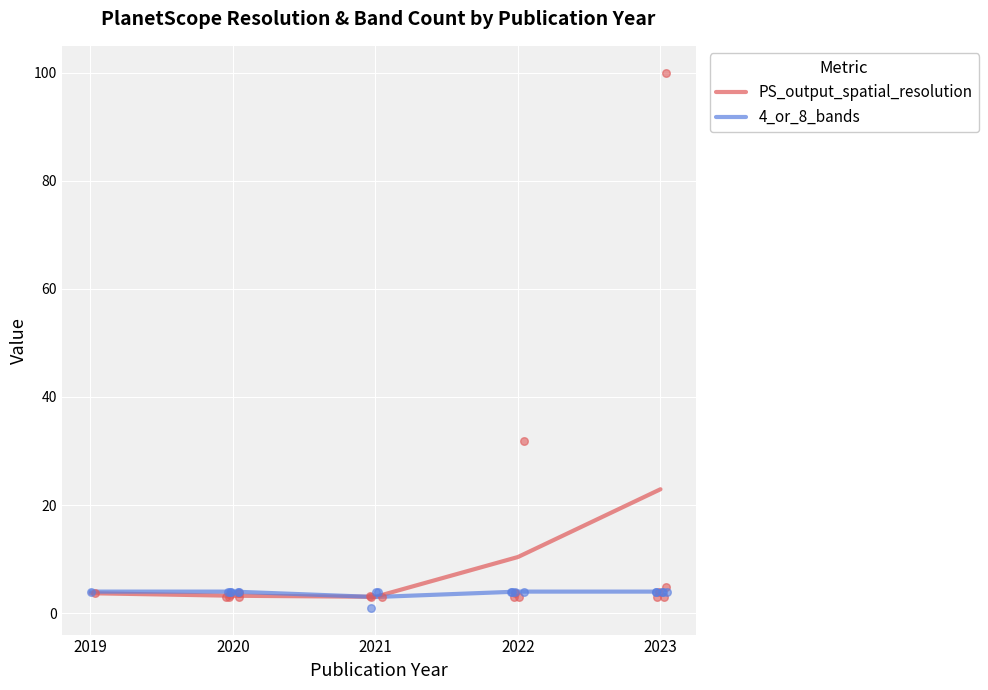

Which series has the widest spread of Y values?

PS_output_spatial_resolution